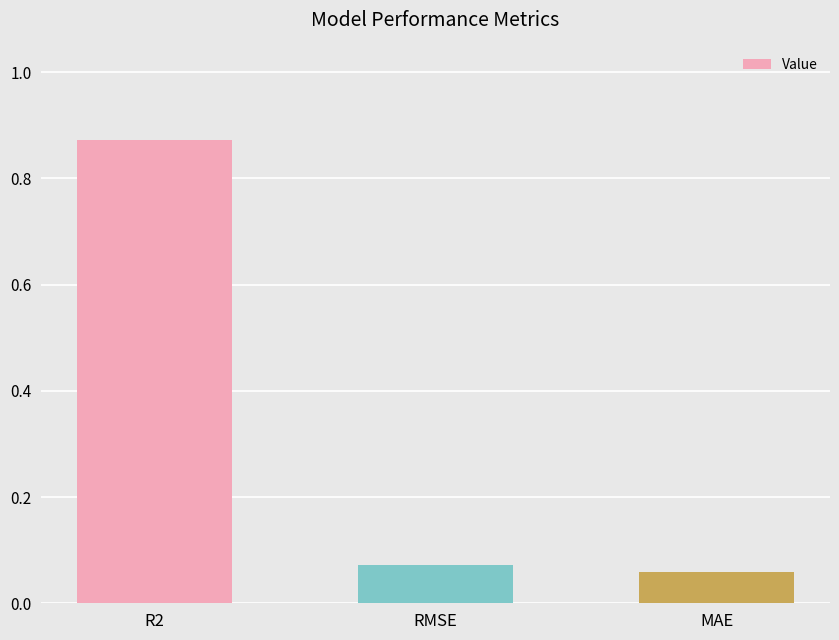

What is the average value?

0.3